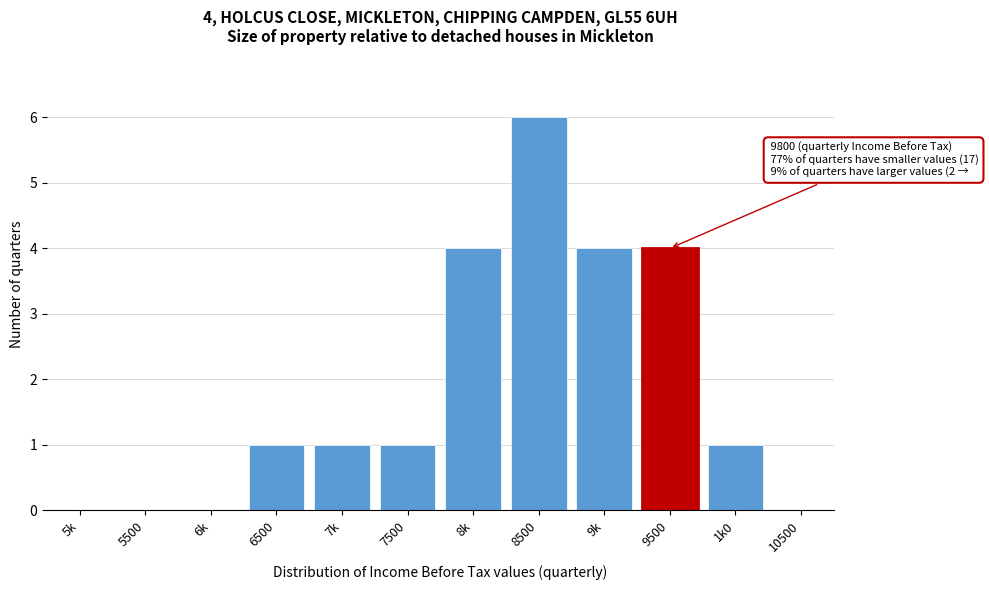

Reading left to right, extract all data points from this chart.

5k=0	5500=0	6k=0	6500=1	7k=1	7500=1	8k=4	8500=6	9k=4	9500=4	1k0=1	10500=0